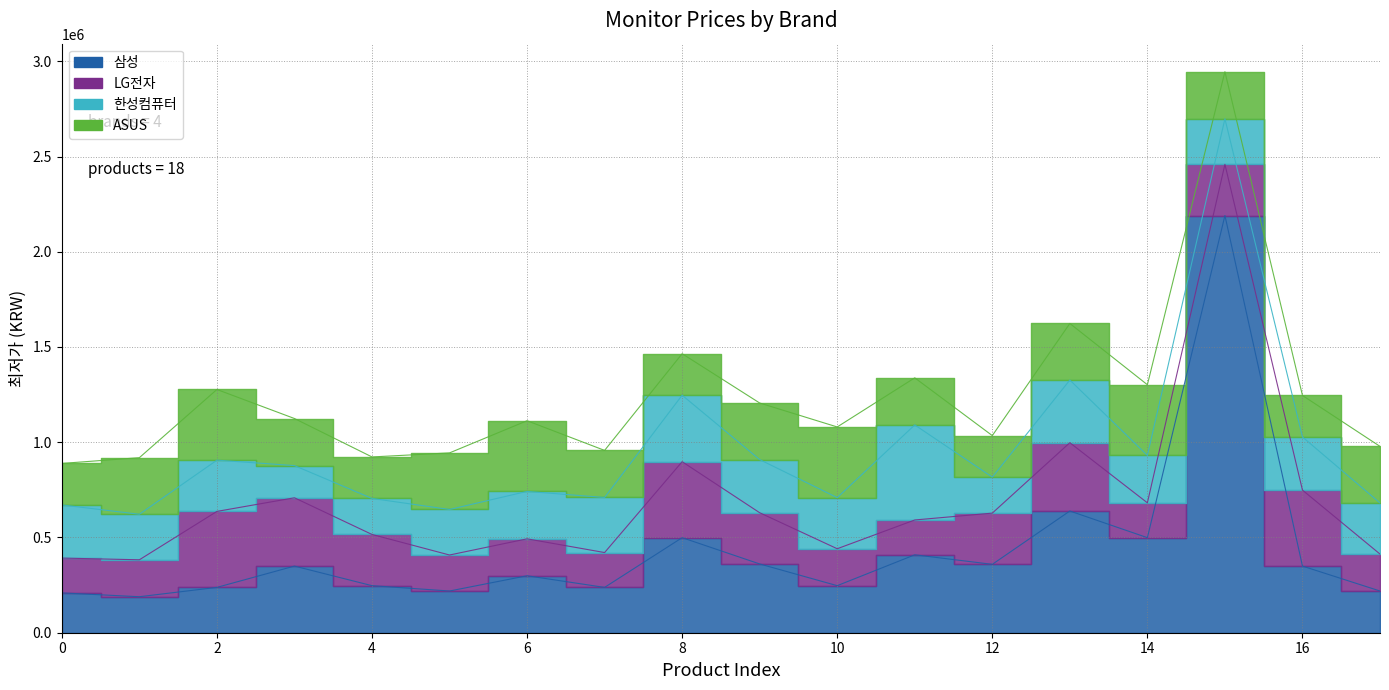

How many data points does each series have?

18